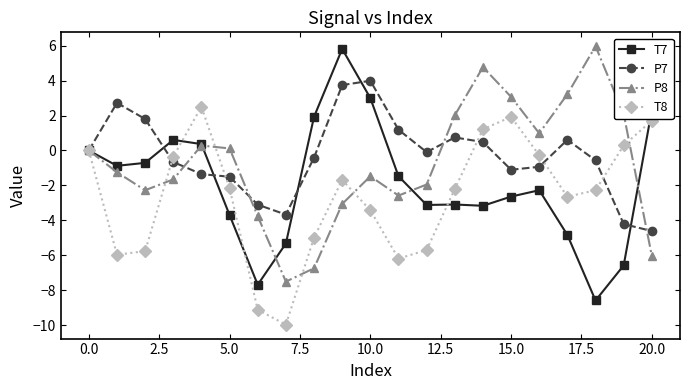

What is the highest value of the P8 series?

6.0